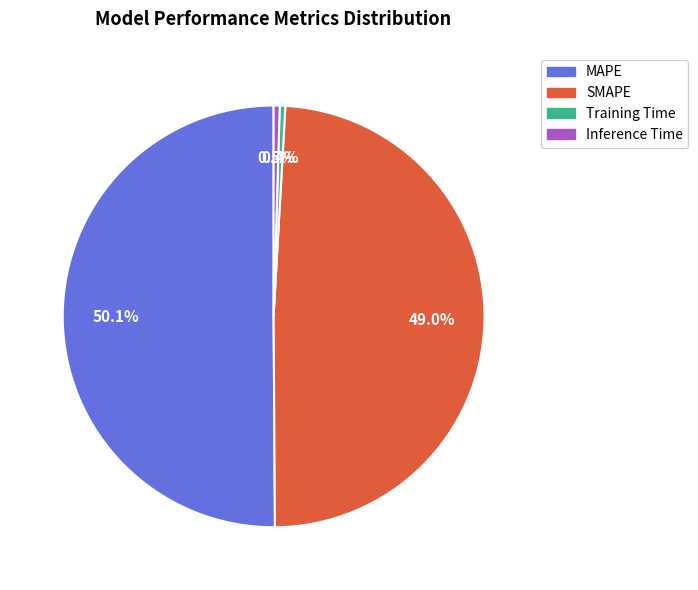

Combined, do MAPE and Inference Time account for over 50%?

Yes